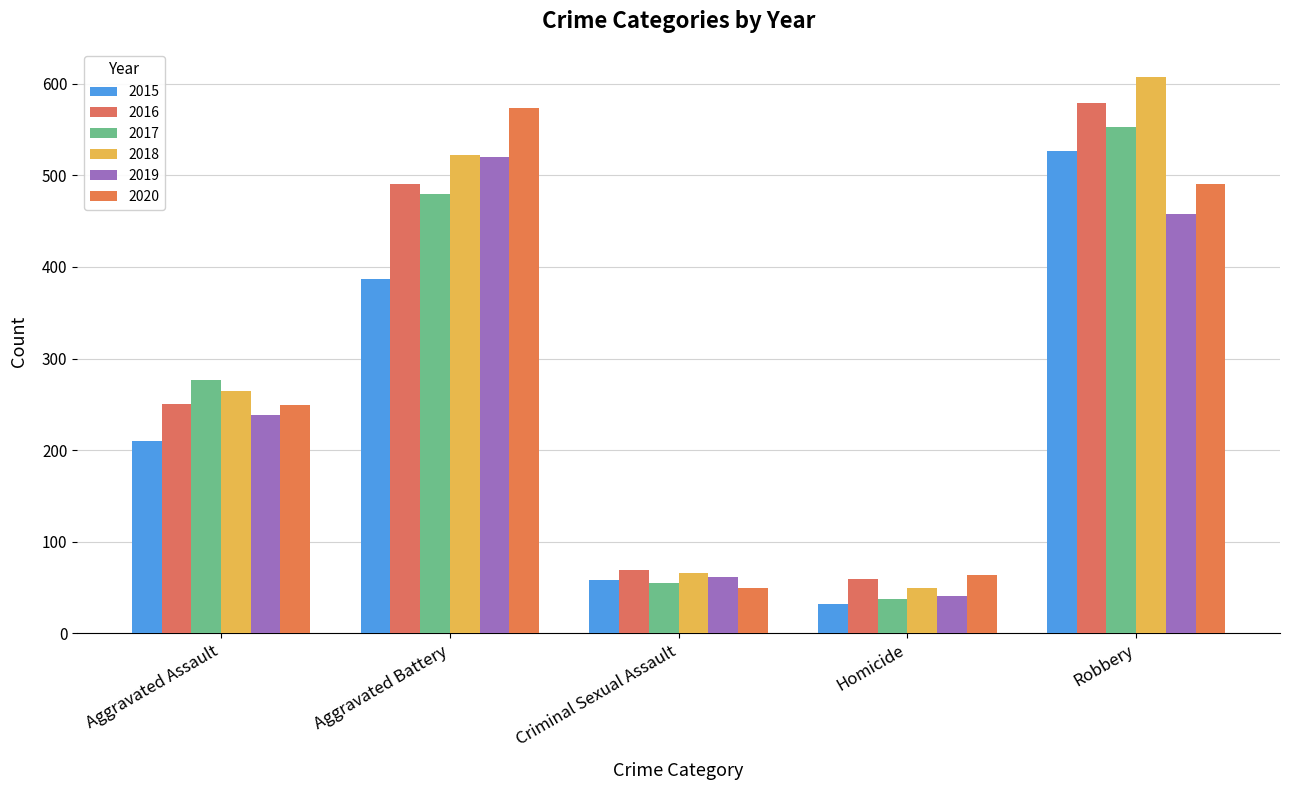

The value of 2015 at Criminal Sexual Assault is 58. True or false?

True